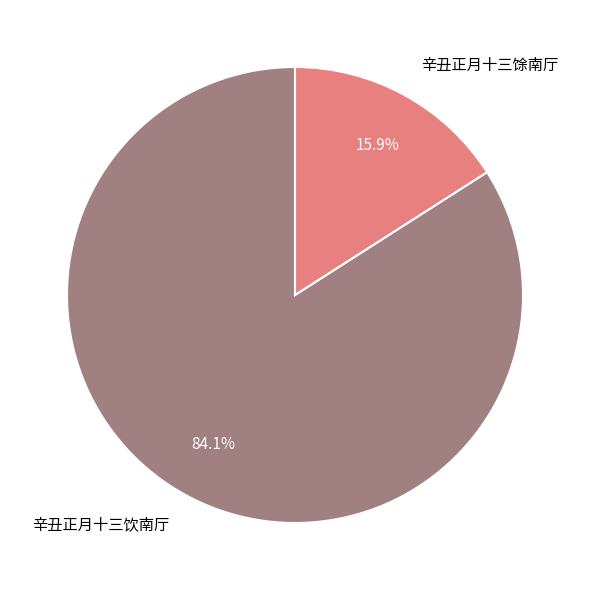

What percentage do 辛丑正月十三馀南厅 and 辛丑正月十三饮南厅 together represent?

100.0%